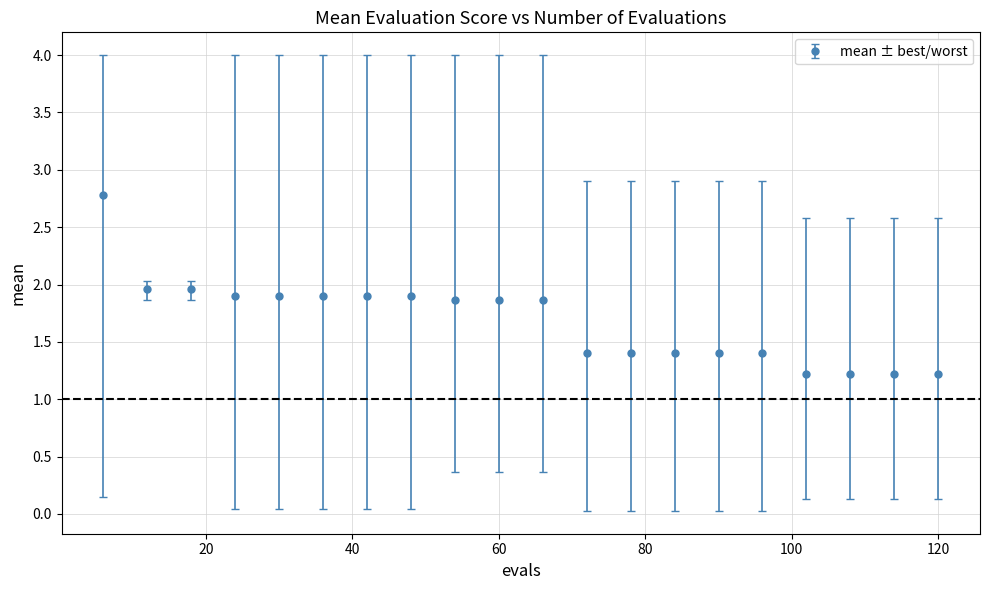

What is the maximum value shown in the chart?

2.8